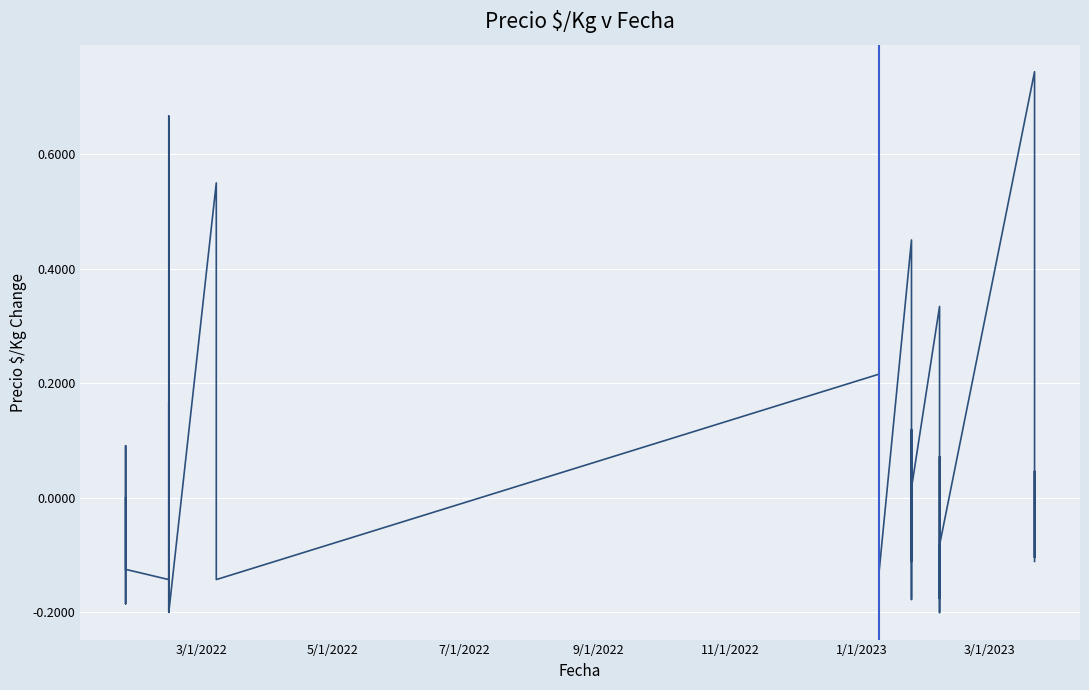

How many distinct data groups are displayed?

1